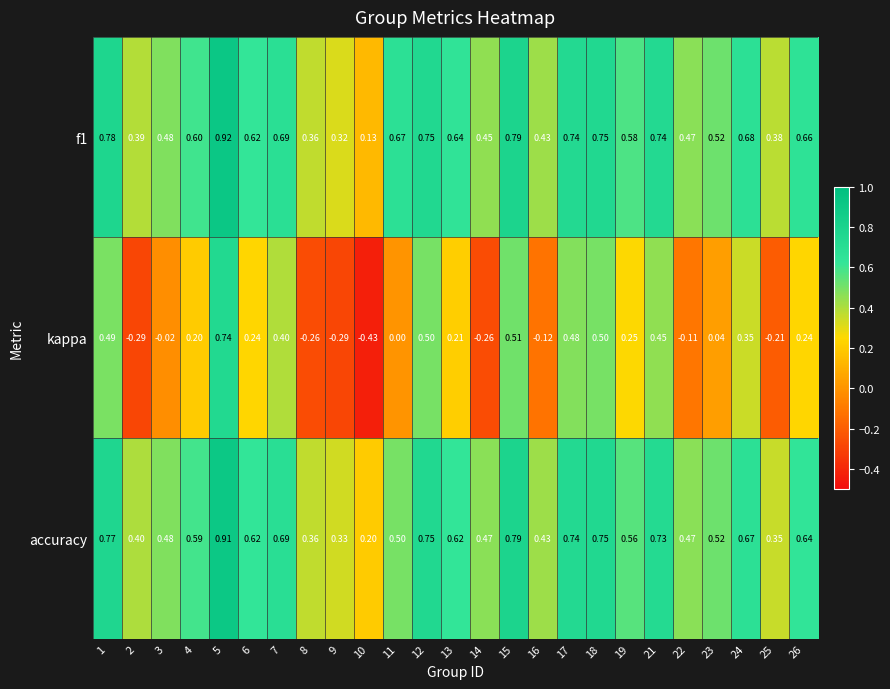

Between 12 and 16, which series saw the biggest shift?

kappa